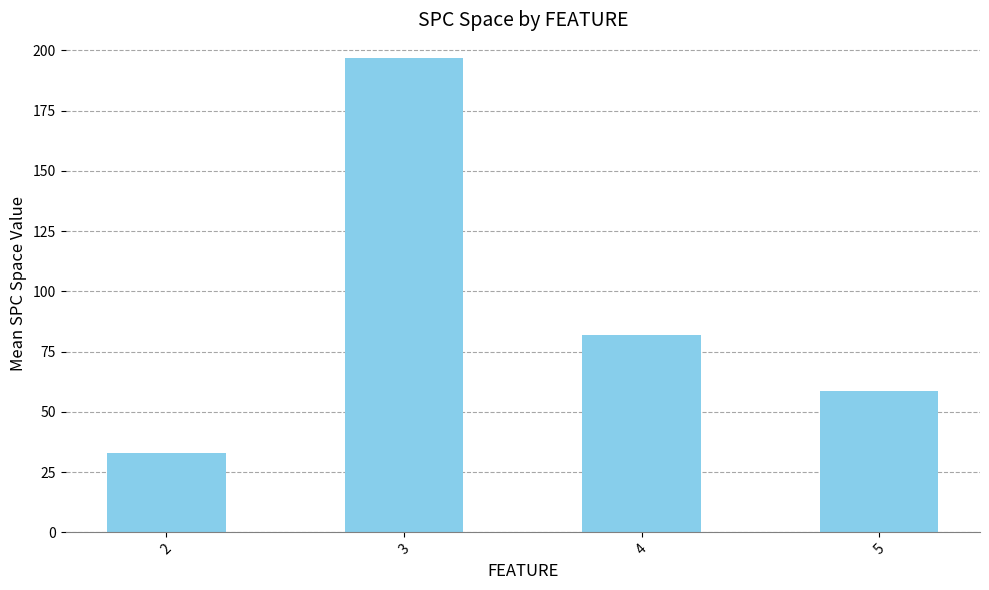

True or false: the data shows 58.8 at 5.

True